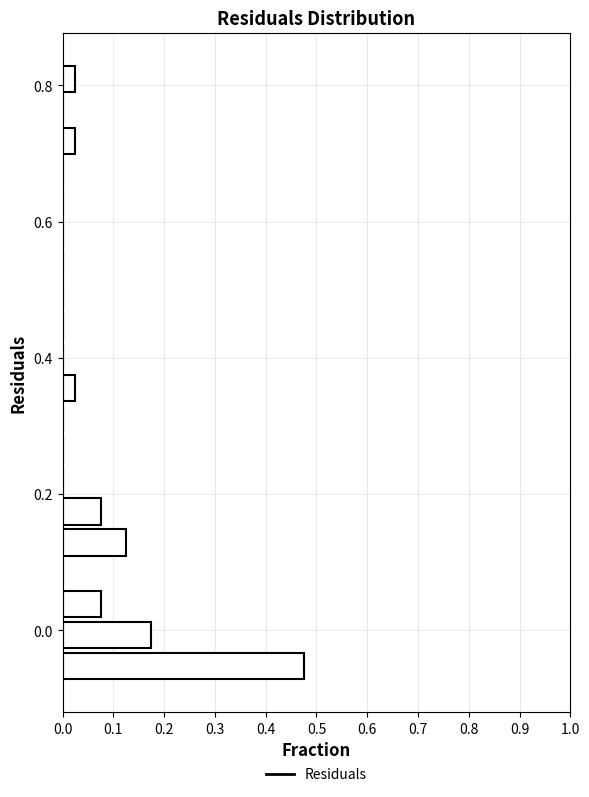

Read against the y-axis, roughly where is the centre of the longest bar?

-0.06